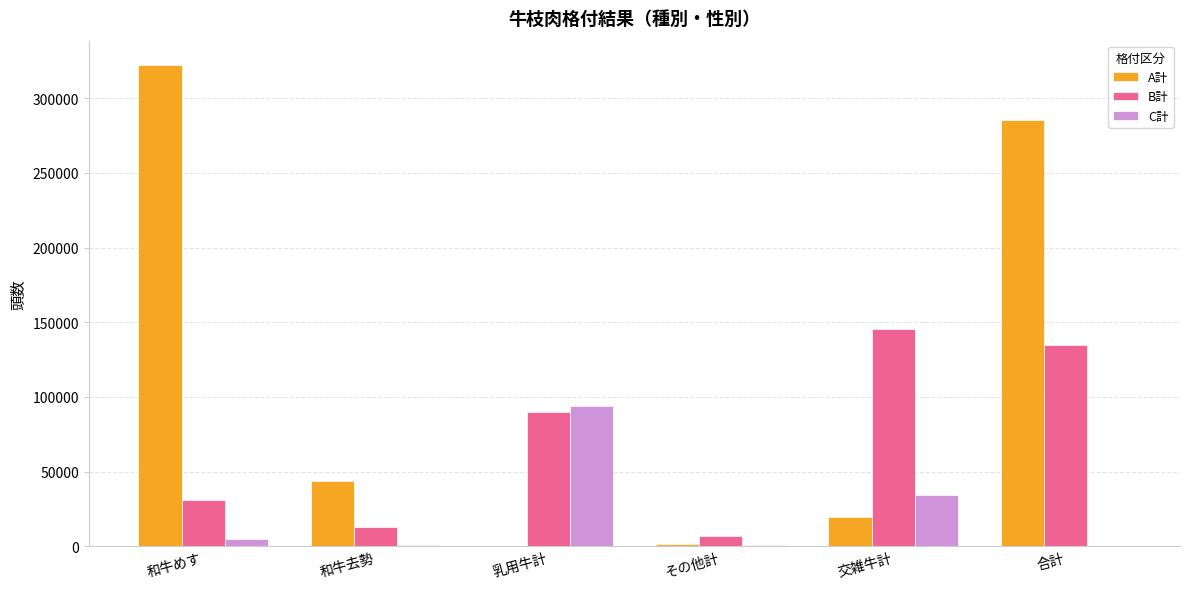

How many groups of bars are there?

6